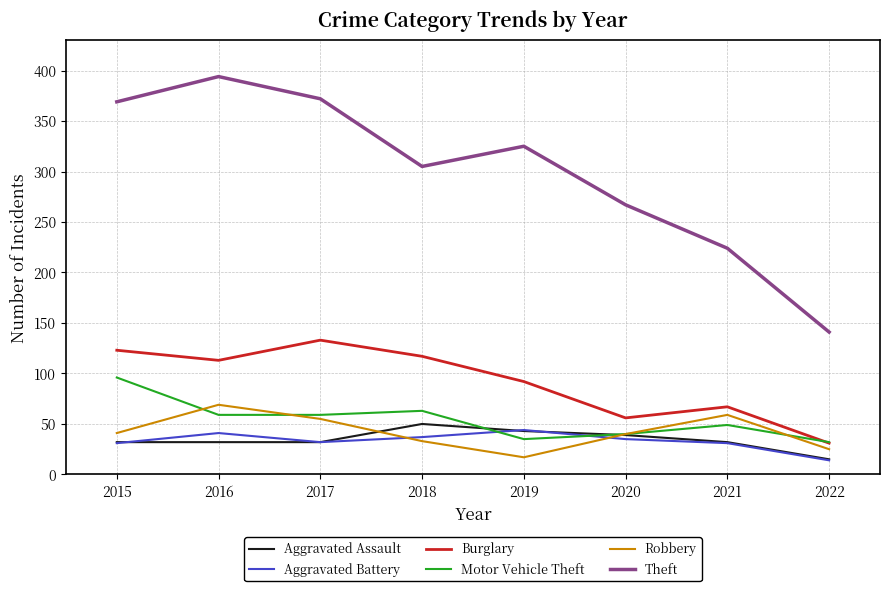

True or false: Theft and Aggravated Battery cross at least once.

False